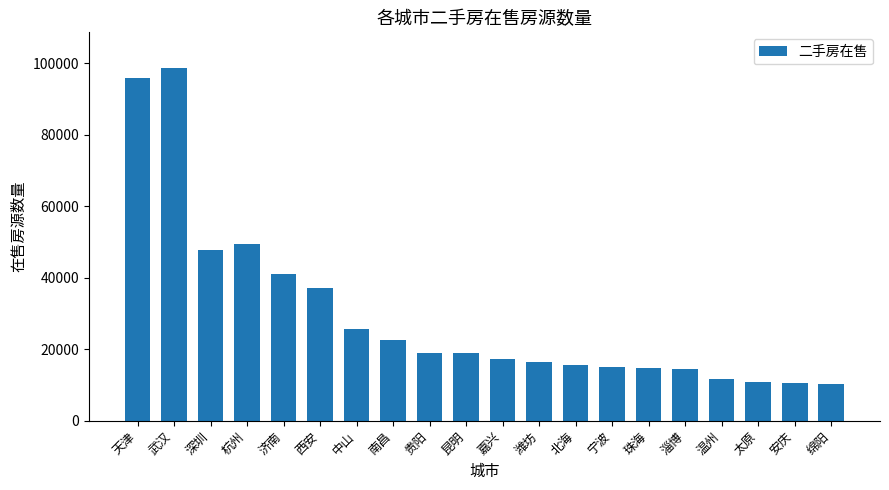

What is the label of the 17th bar from the left?

温州